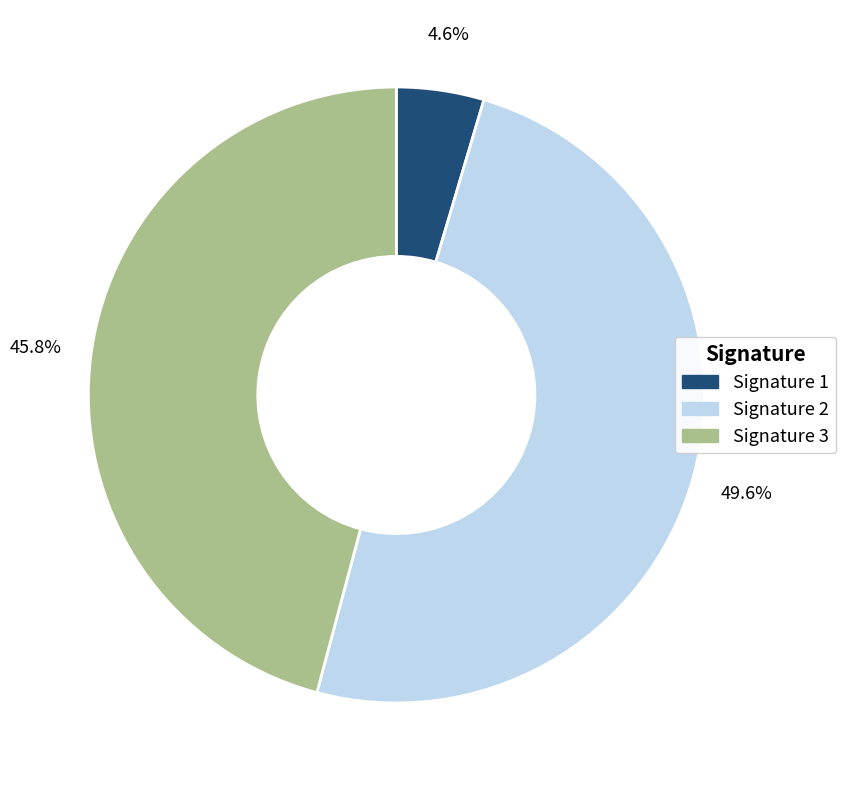

Is there a majority slice in this chart?

No